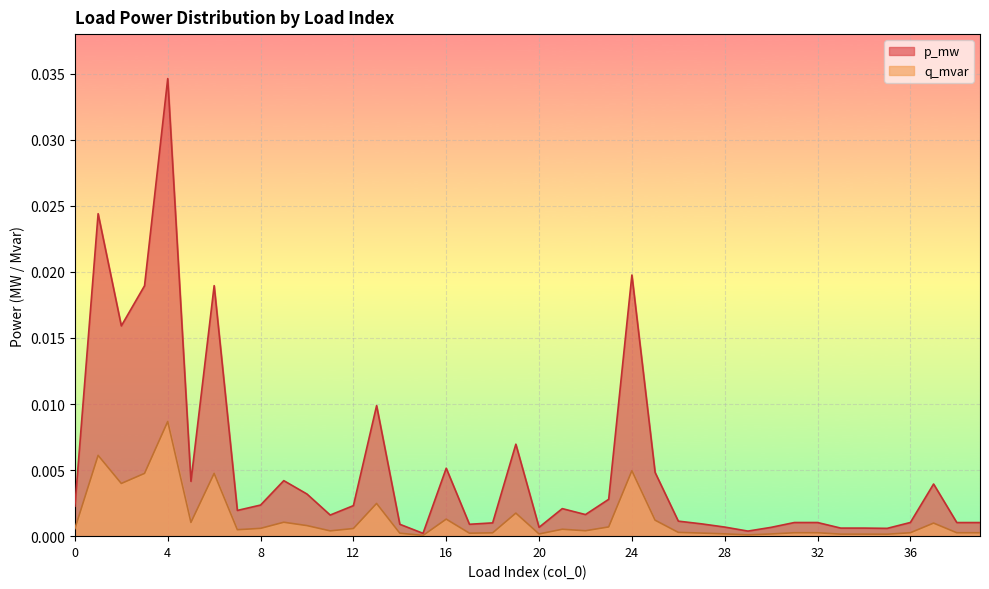

Rank the series by their maximum value, from lowest to highest.

q_mvar, p_mw